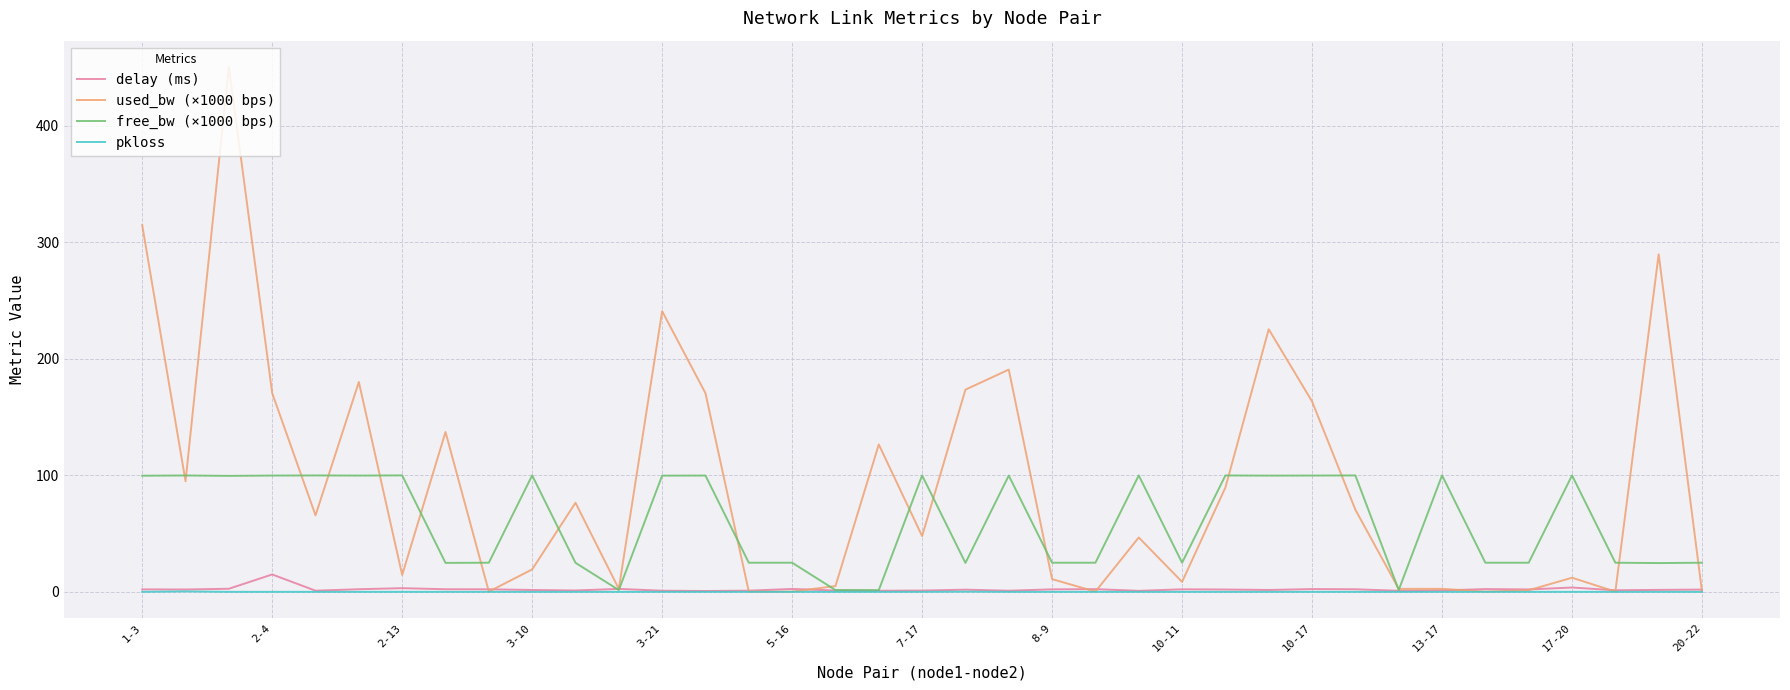

How many lines are shown in the chart?

4